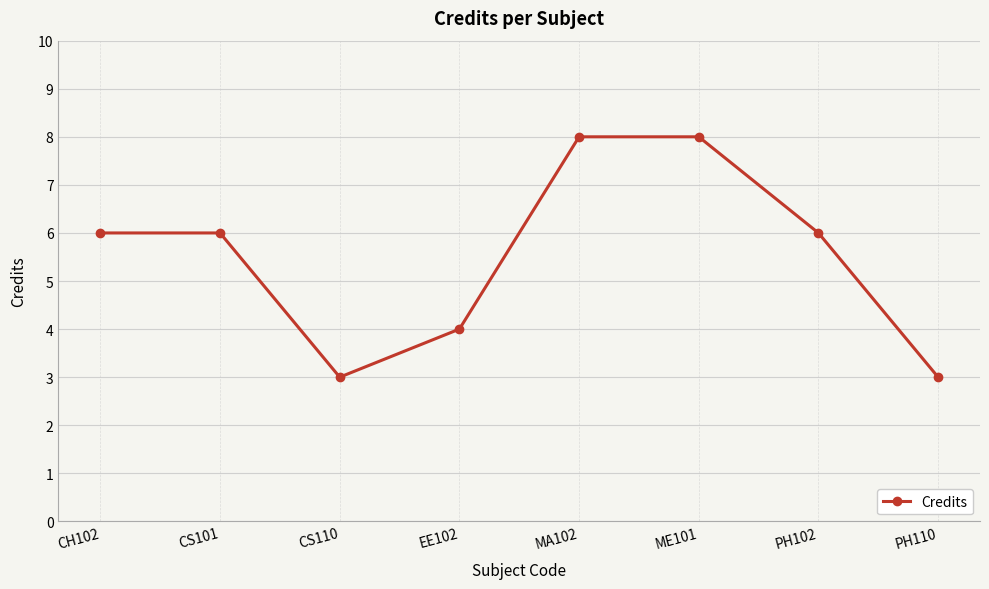

Reading left to right, list all the values displayed in this chart.

CH102=6	CS101=6	CS110=3	EE102=4	MA102=8	ME101=8	PH102=6	PH110=3